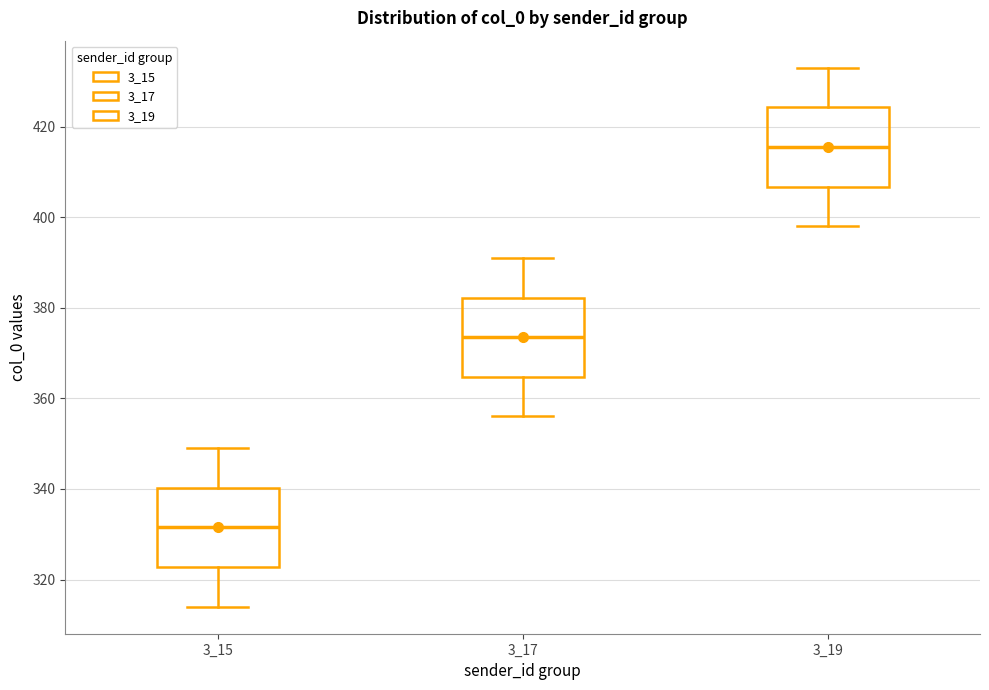

Reading left to right, read every box against the y-axis: the position of its median line, the range the box covers, and the ends of its whiskers. The values are not printed on the chart, so give them approximately, as read against the axis.

3_15: median 332, box 322 to 340, whiskers 314 to 350
3_17: median 374, box 364 to 382, whiskers 356 to 392
3_19: median 416, box 406 to 424, whiskers 398 to 434